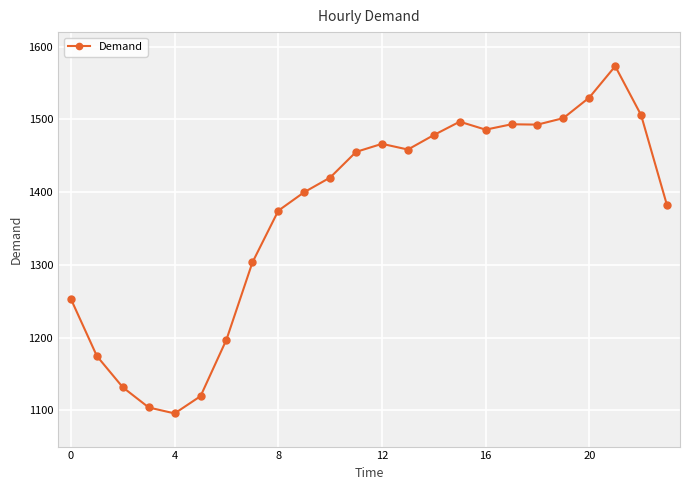

What is the value of the 11th point from the left?

1420.0